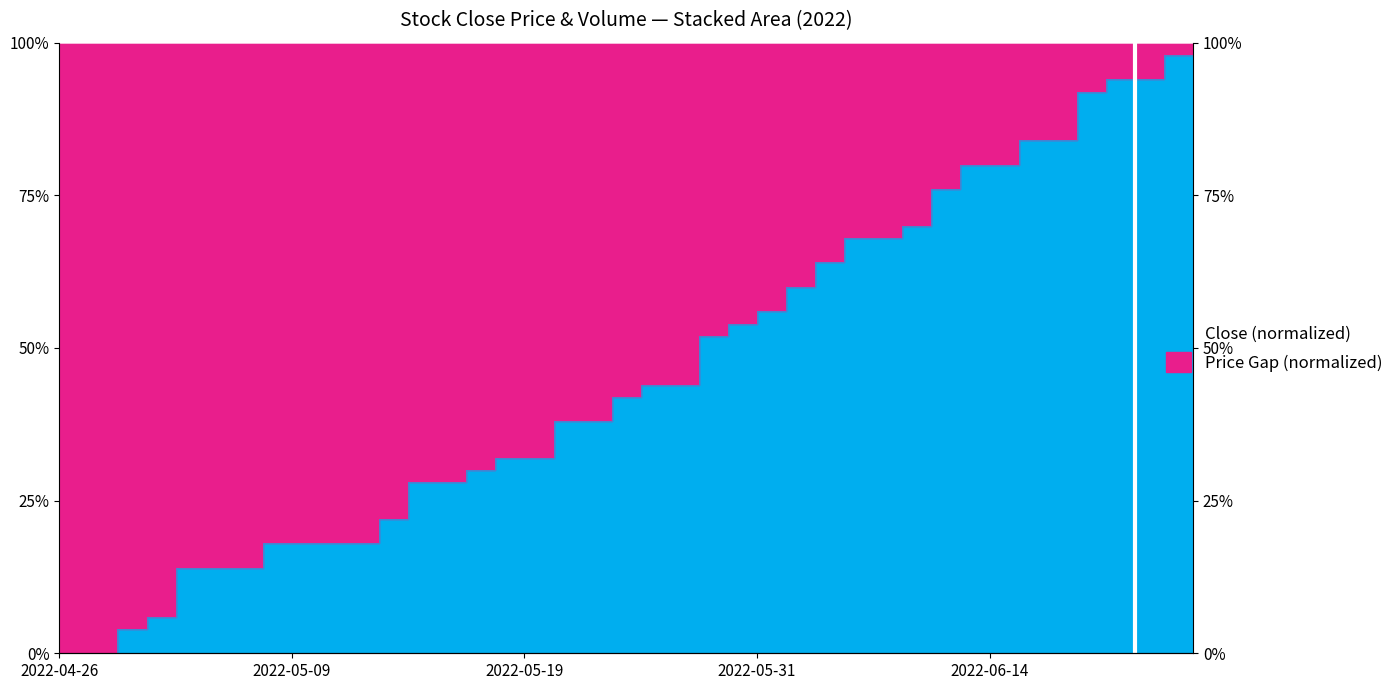

True or false: the data shows 0.9 at 2022-06-20.

True